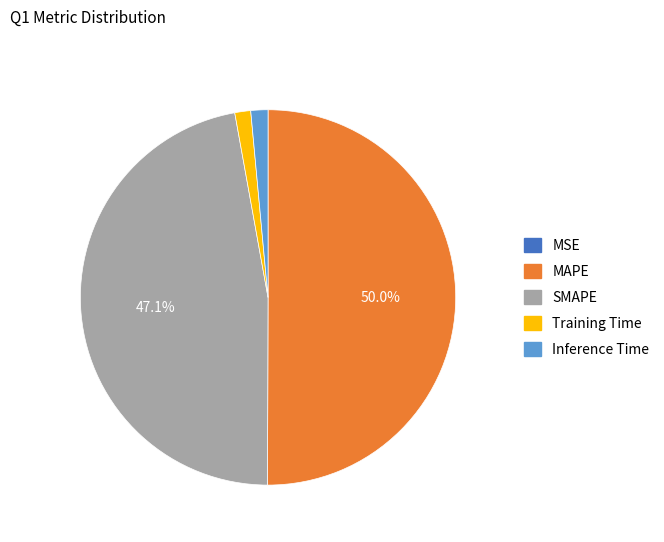

Do Inference Time and Training Time together represent more than half of the pie?

No